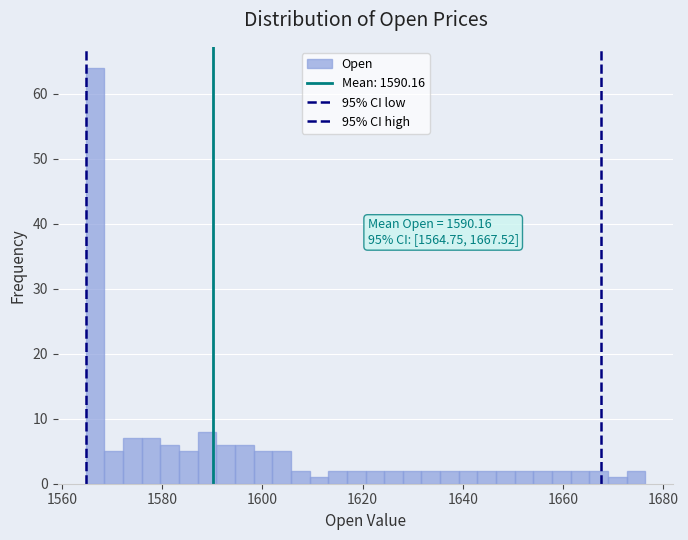

Read against the x-axis, roughly where is the centre of the tallest bar?

1566